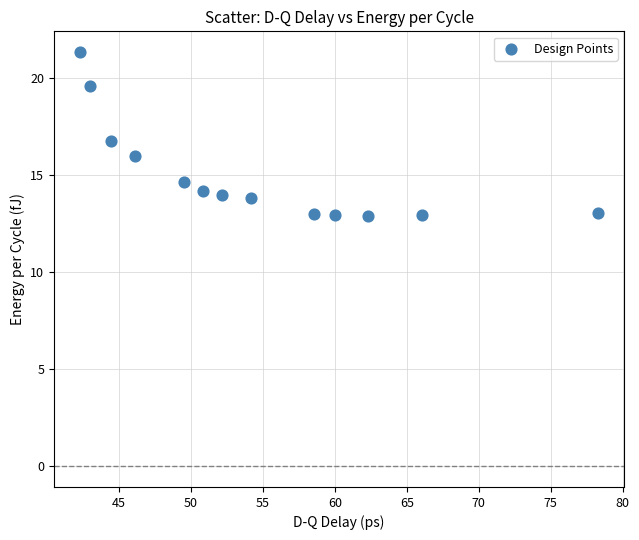

What is the range of Y values (max minus min)?

8.4